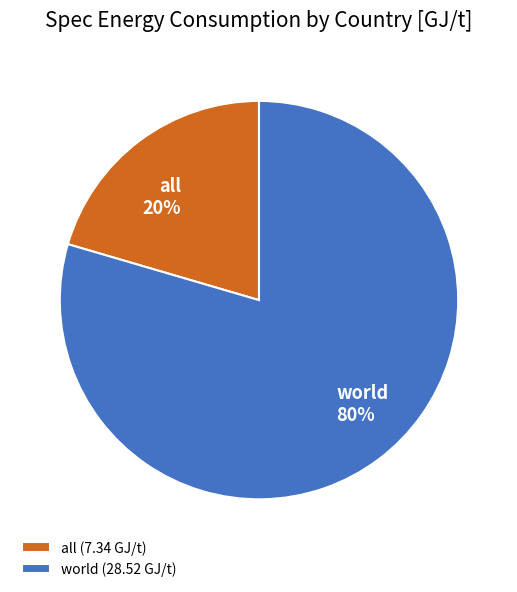

To the nearest percent, what is the average slice percentage?

50%